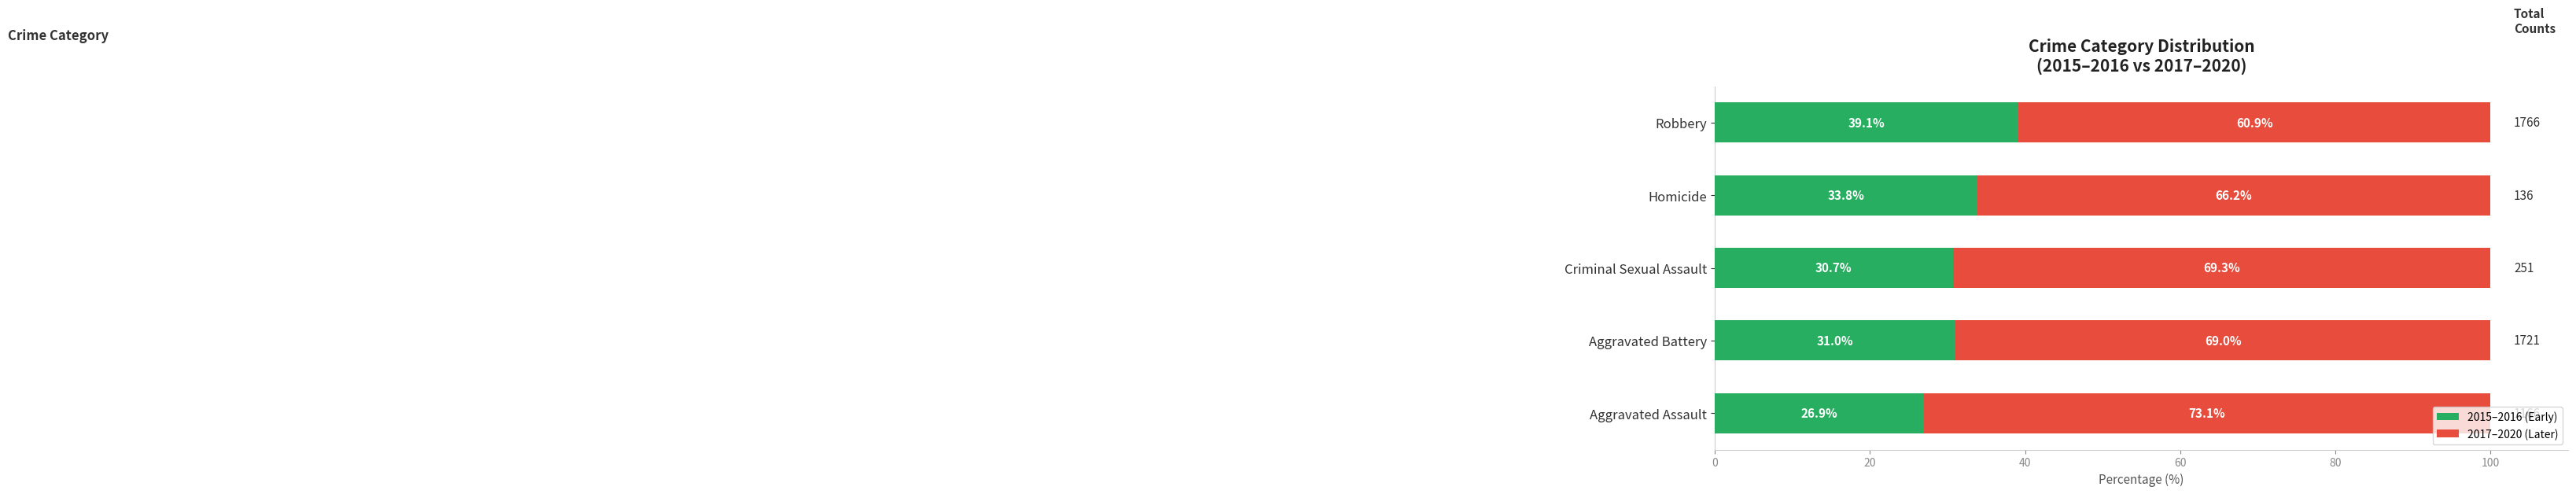

The 2015–2016 (Early) series shows 30.7 at Criminal Sexual Assault. True or false?

True